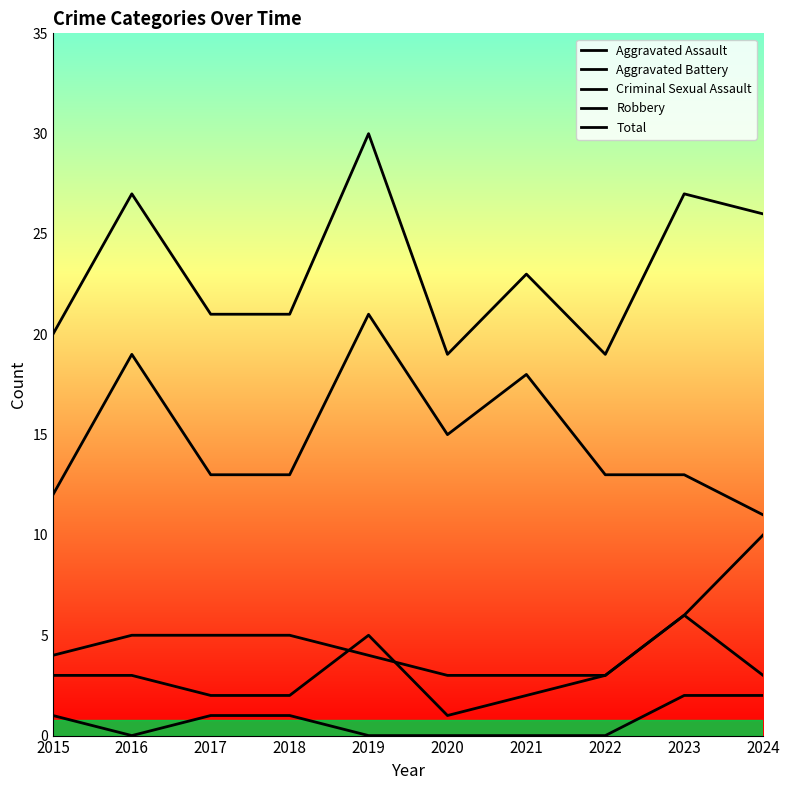

Which series has the largest range (max minus min)?

Total